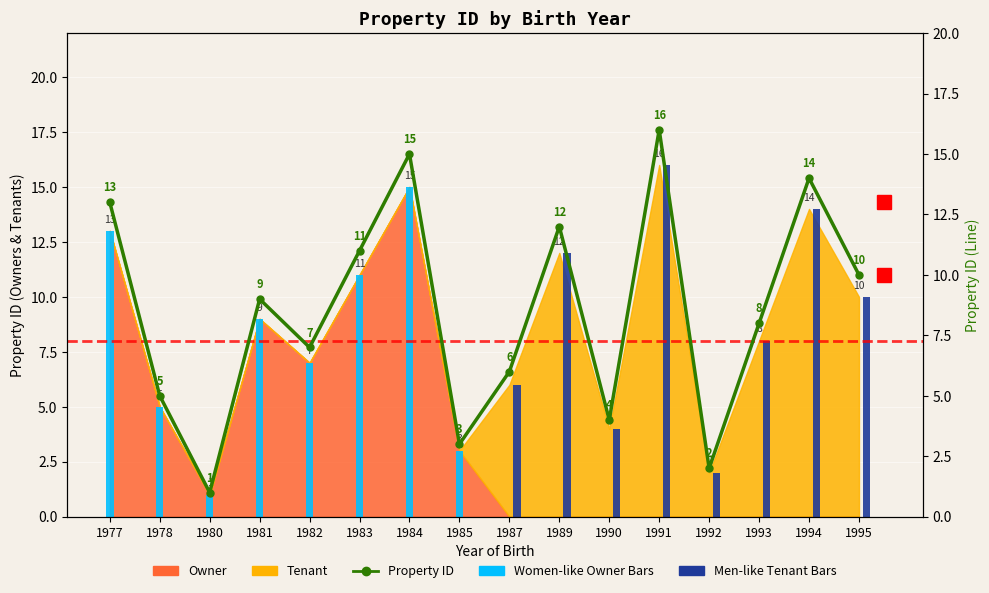

What is the minimum value shown in the chart?

1